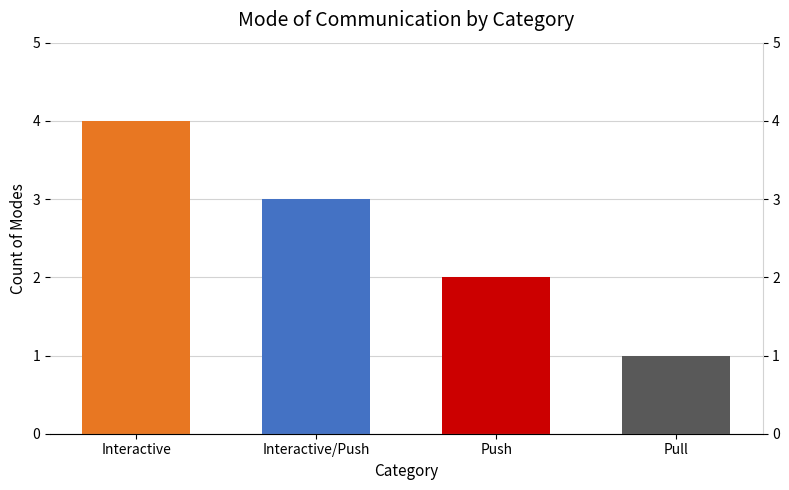

At which category does the chart reach its minimum across all series?

Pull